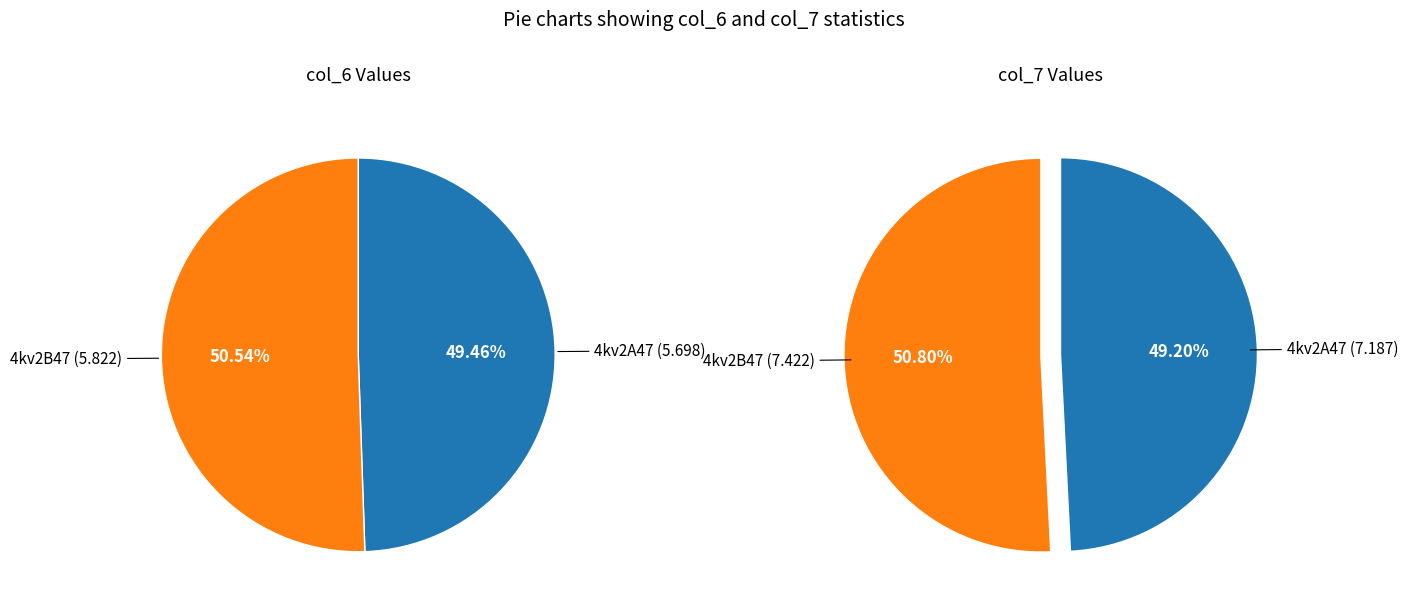

Rank the series by their average value, from lowest to highest.

values_col6, values_col7